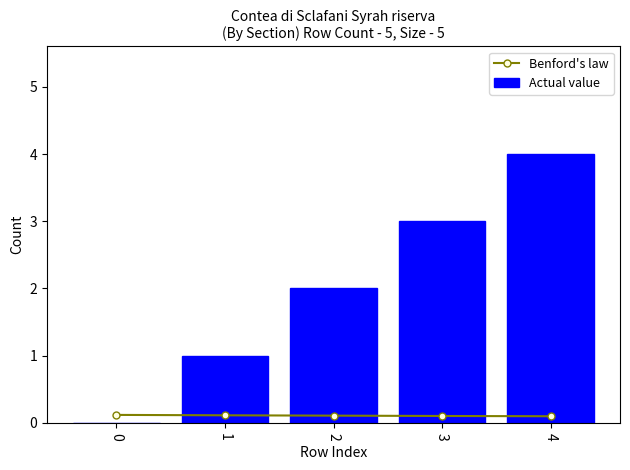

List the series in order of their overall mean, highest first.

Actual value, Benford's law